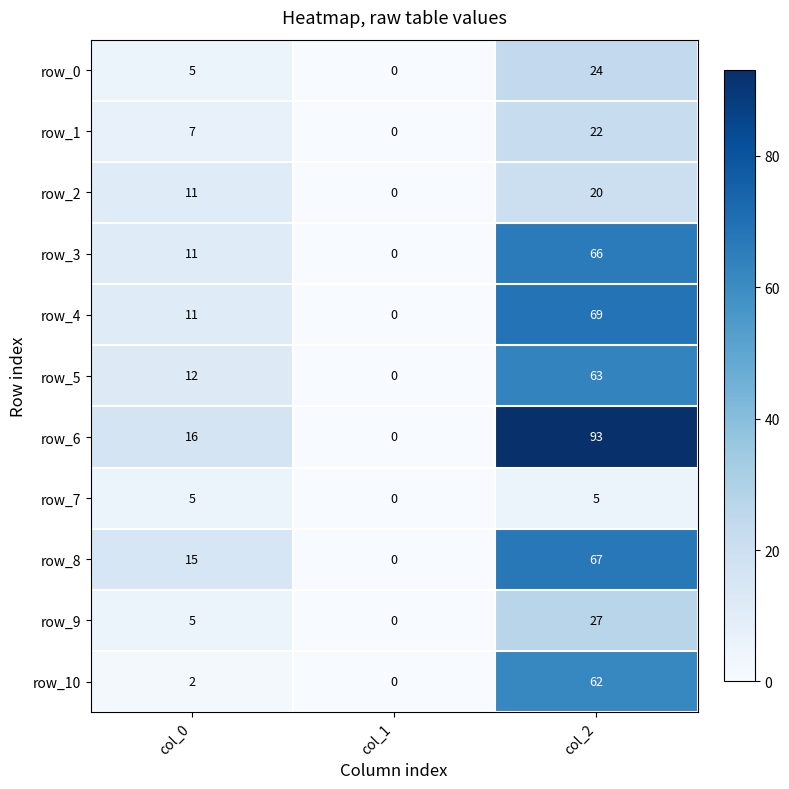

Where is row_10 nearest to the value 31?

col_0